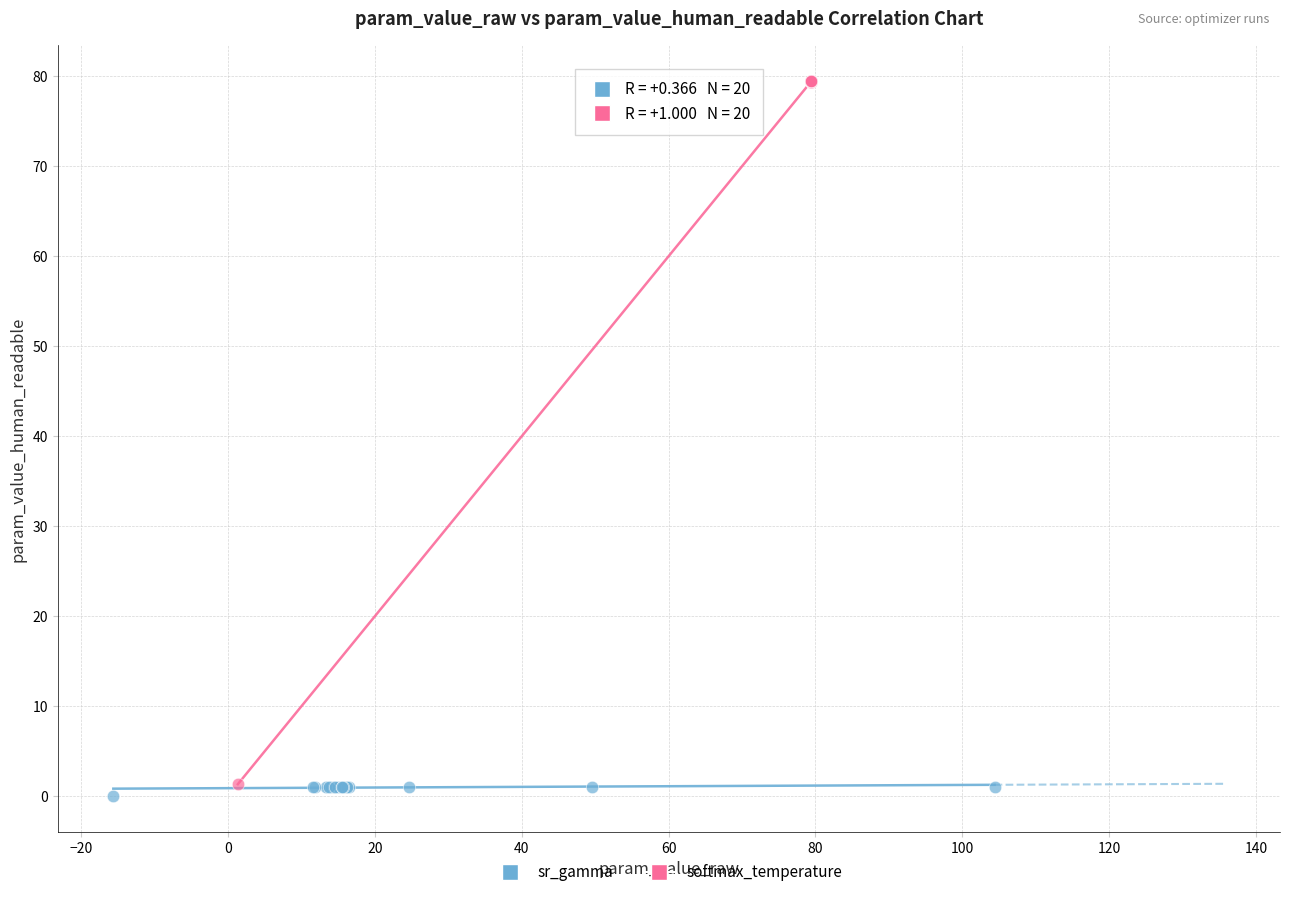

Which series has the widest spread of Y values?

softmax_temperature